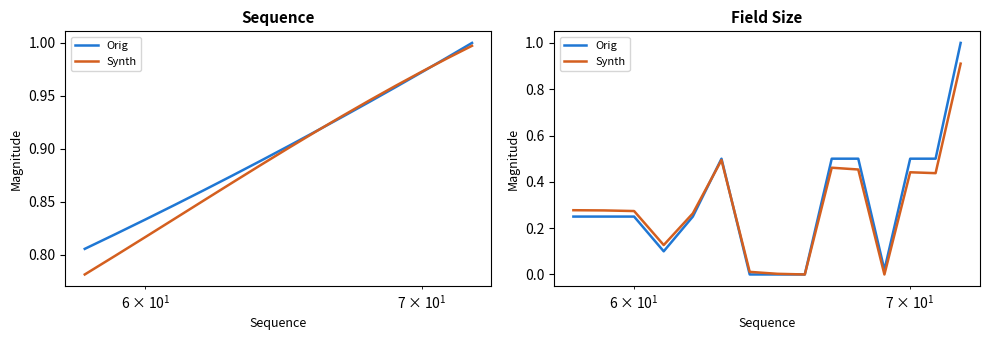

Does the chart have visible grid lines?

No